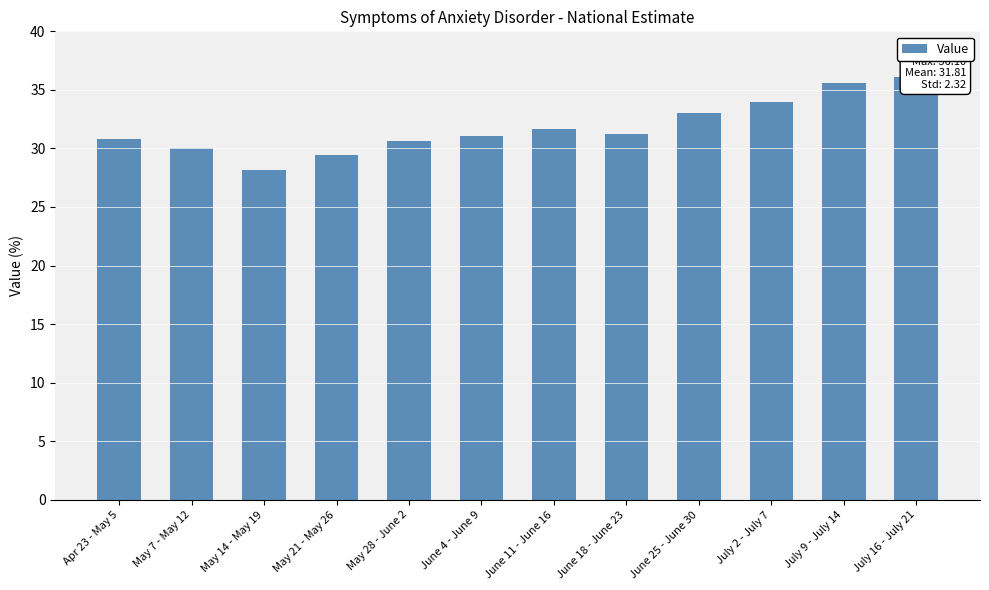

What is the difference between the maximum and minimum values?

7.9